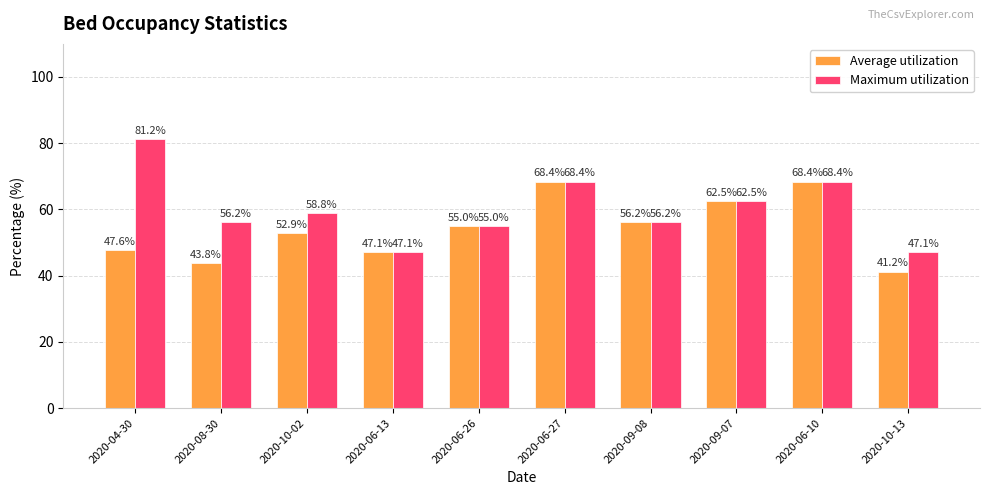

Reading right to left, what are all the values shown in this chart?

Average utilization: 41.2	68.4	62.5	56.2	68.4	55.0	47.1	52.9	43.8	47.6
Maximum utilization: 47.1	68.4	62.5	56.2	68.4	55.0	47.1	58.8	56.2	81.2